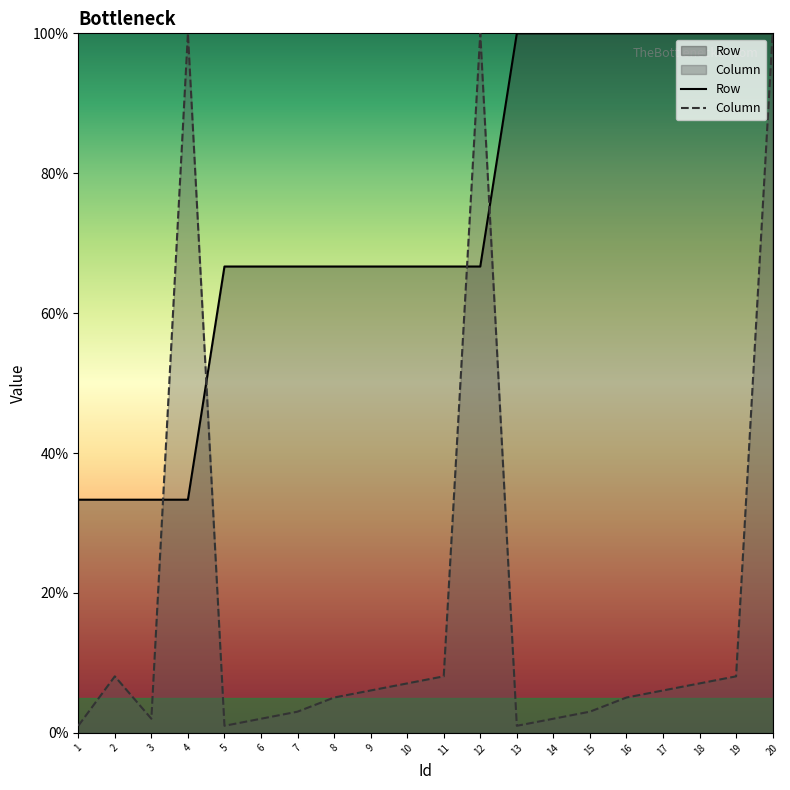

Where do Column and Row first cross each other?

3 and 4